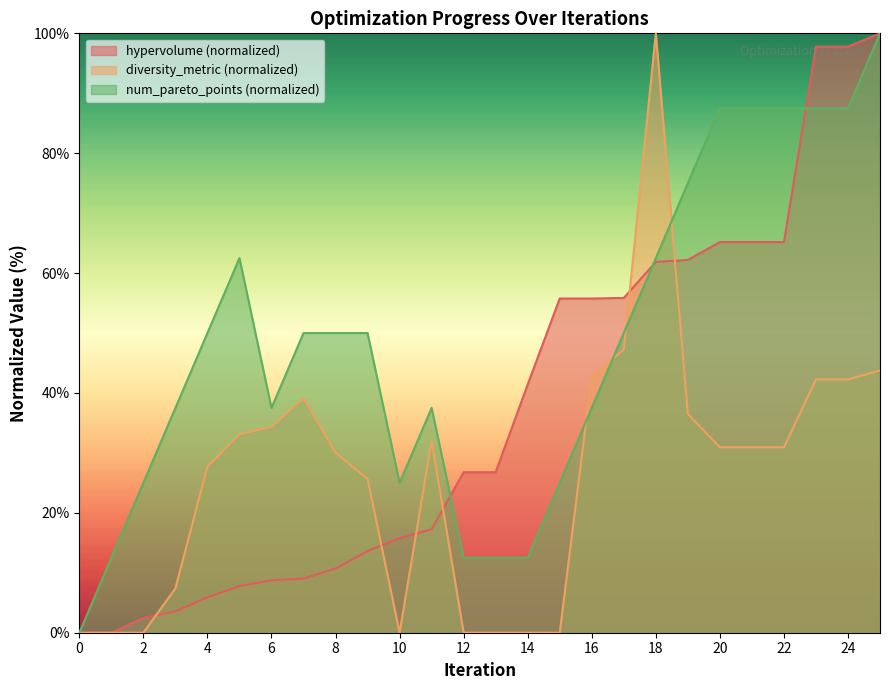

Is the value of hypervolume at 20 greater than the value of diversity_metric at 25?

Yes